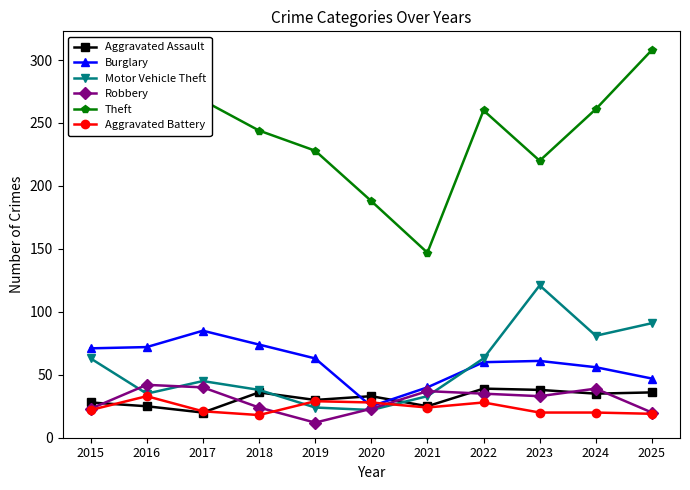

Where does the Robbery series first go above 33?

2016